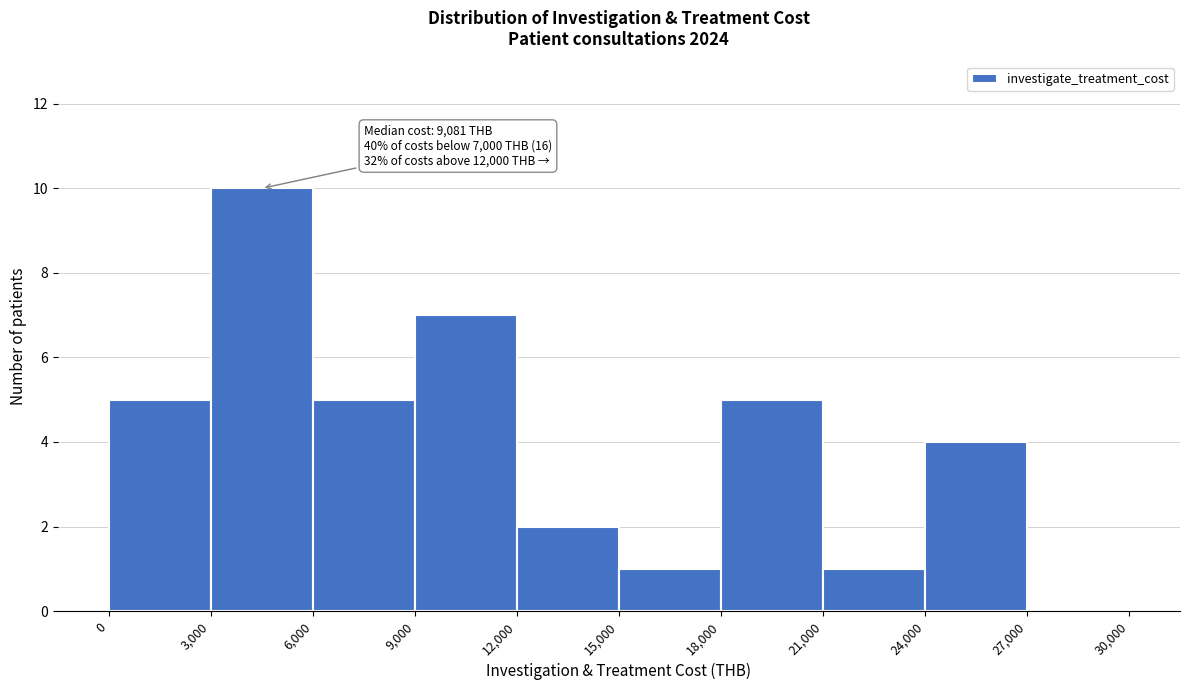

Which range on the x-axis has the tallest bar?

3,000 to 6,000